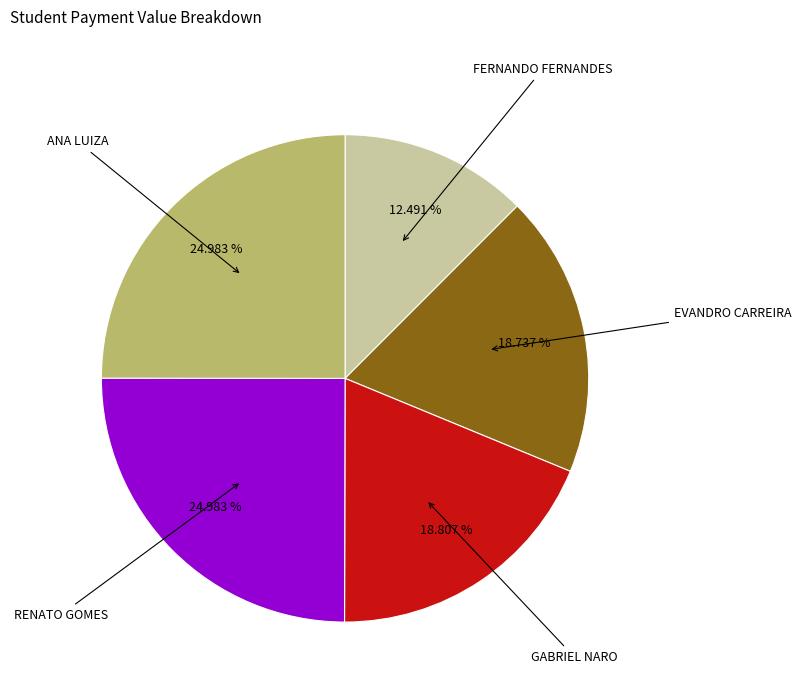

Is there any slice that represents more than half of the pie?

No